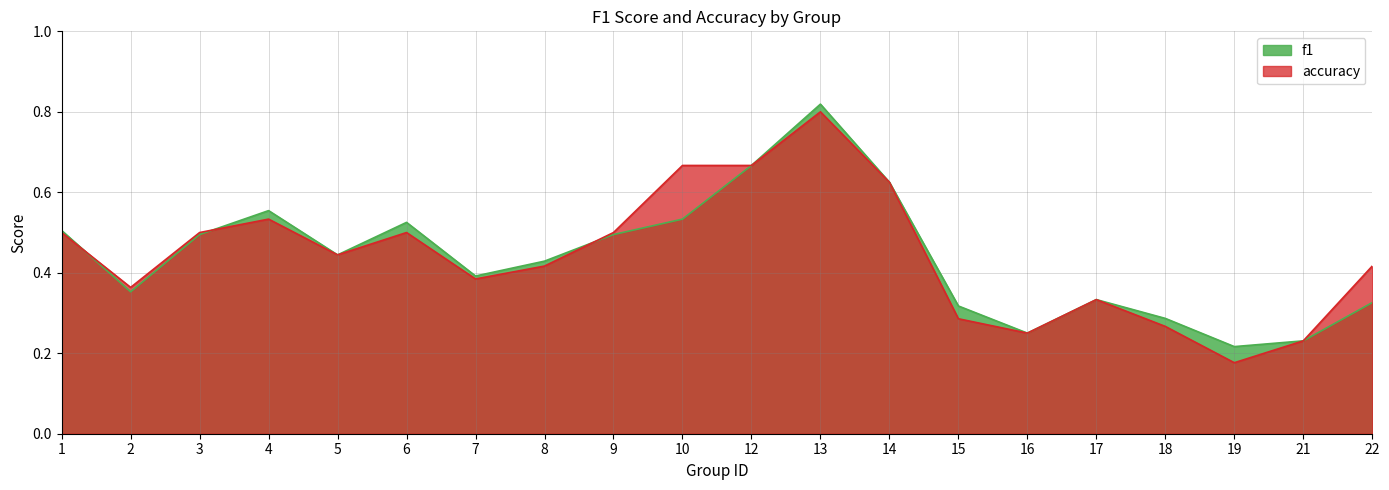

Is the value of accuracy at 6 greater than the value of f1 at 14?

No